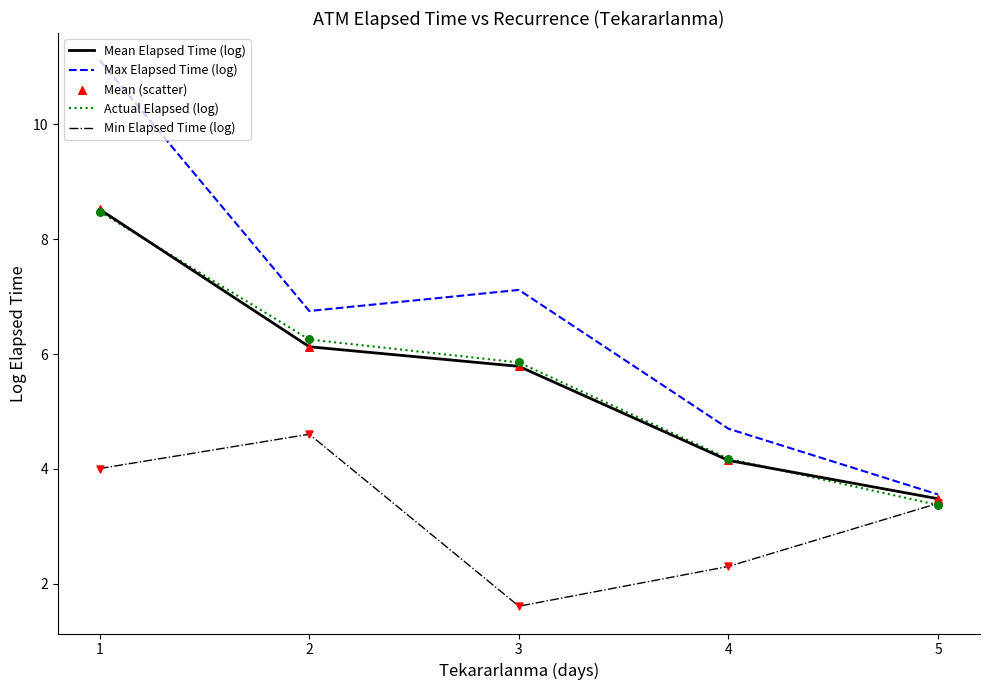

Which series has the widest spread of values?

Max Elapsed Time (log)